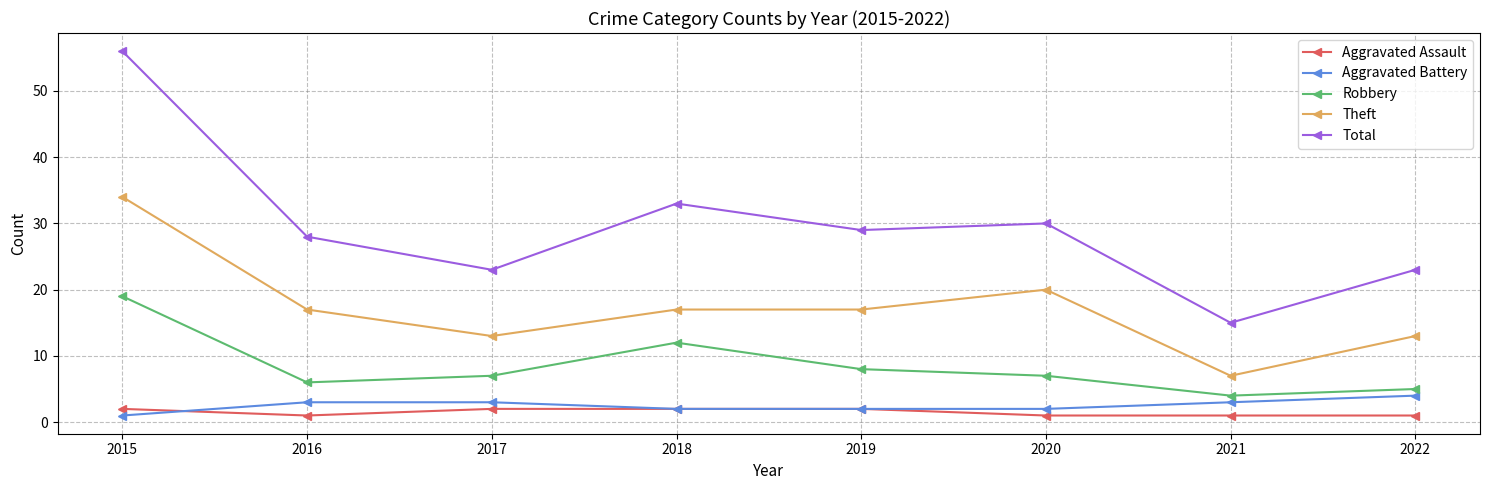

True or false: Robbery and Theft intersect in this chart.

False